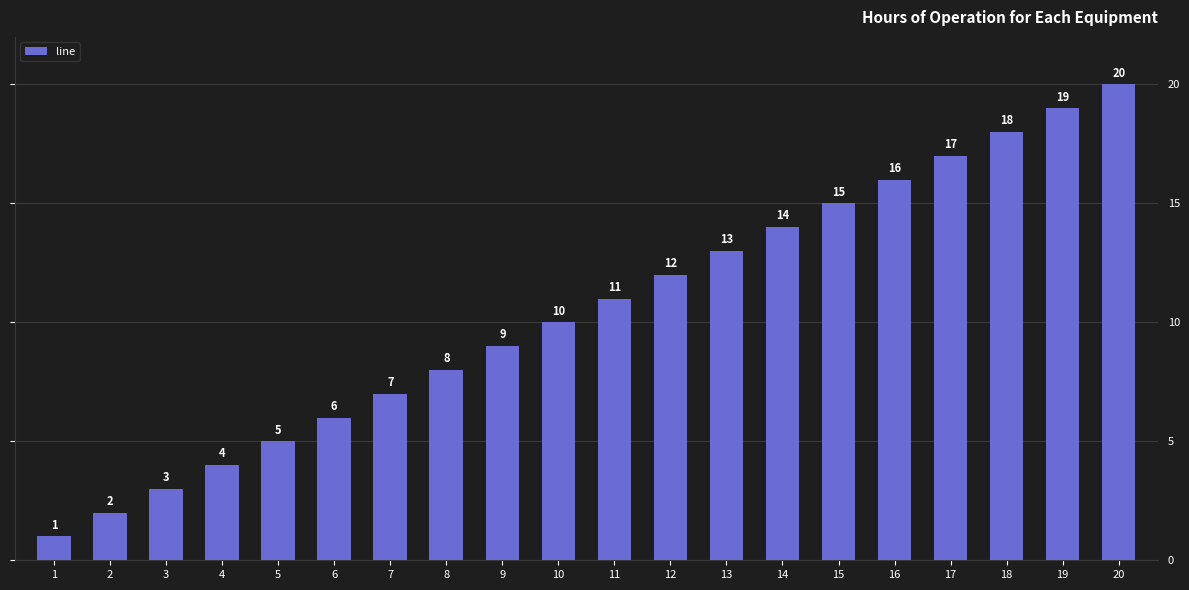

What is the minimum value shown in the chart?

1